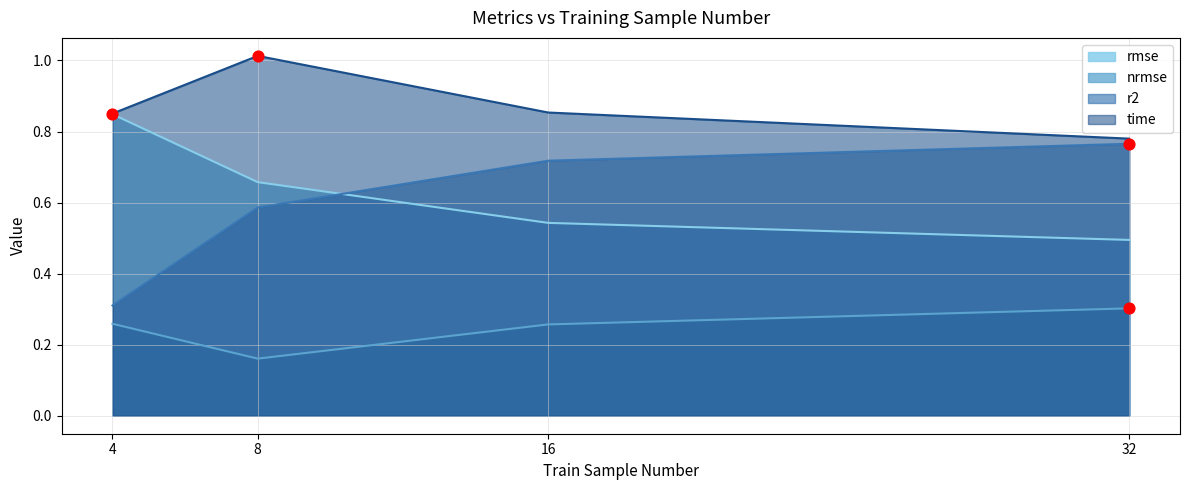

Is the value of time at 32 greater than the value of nrmse at 4?

Yes